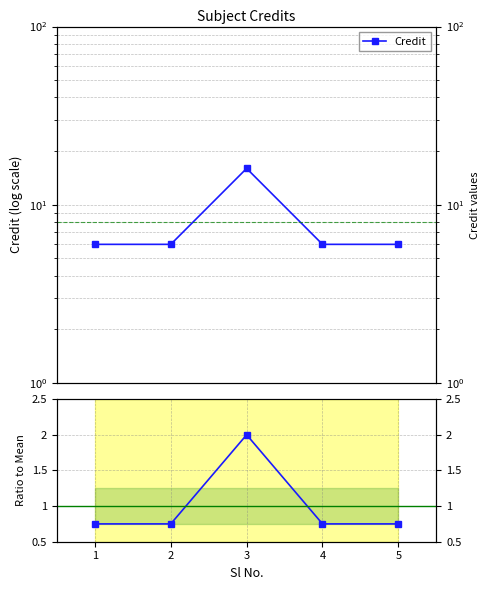

What is the sum of all values?

5.0